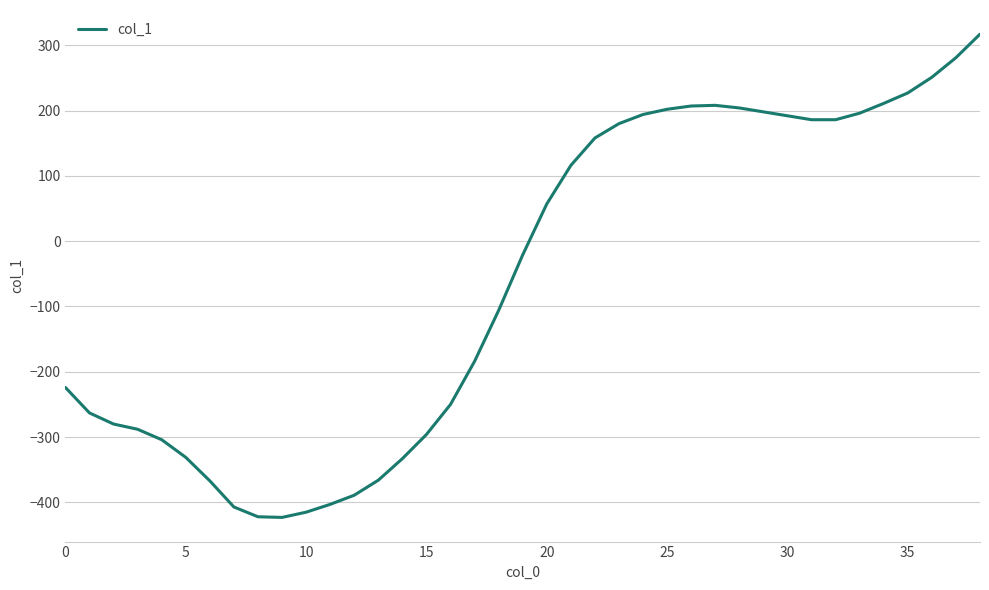

What is the smallest value displayed?

-423